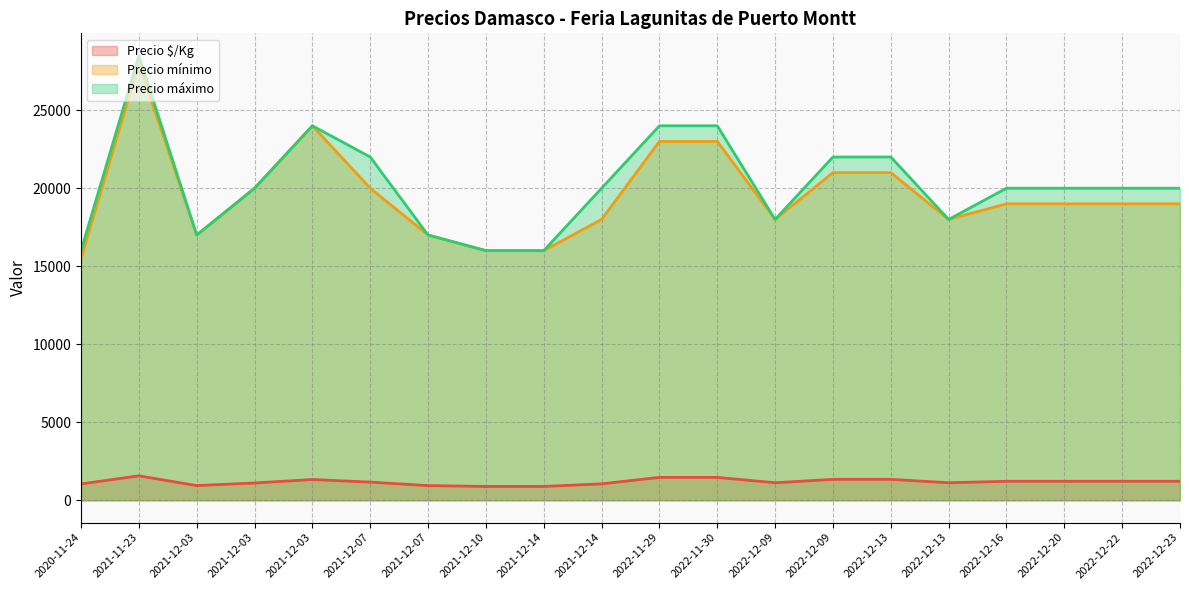

List the labels in order of Precio $/Kg value, largest first.

2021-11-23, 2022-11-30, 2022-11-29, 2022-12-13, 2022-12-09, 2021-12-03, 2022-12-20, 2022-12-22, 2022-12-16, 2022-12-23, 2021-12-07, 2022-12-13, 2022-12-09, 2021-12-03, 2021-12-14, 2020-11-24, 2021-12-07, 2021-12-03, 2021-12-14, 2021-12-10